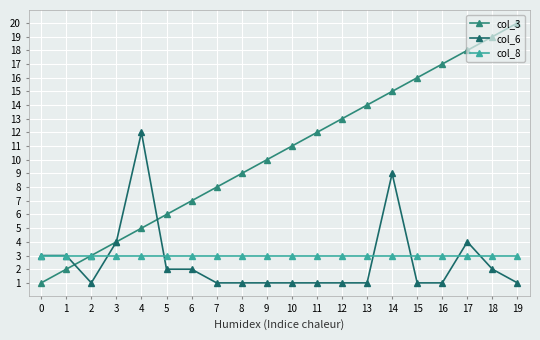

Which series has the largest range (max minus min)?

col_3